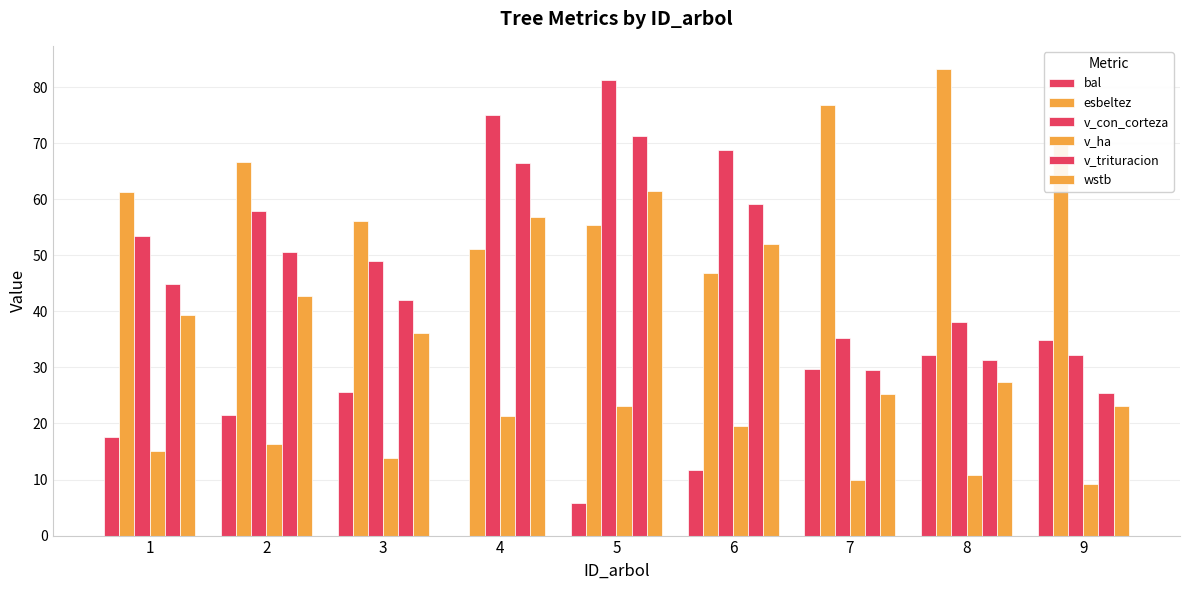

Which series changed the most between 4 and 5?

v_con_corteza